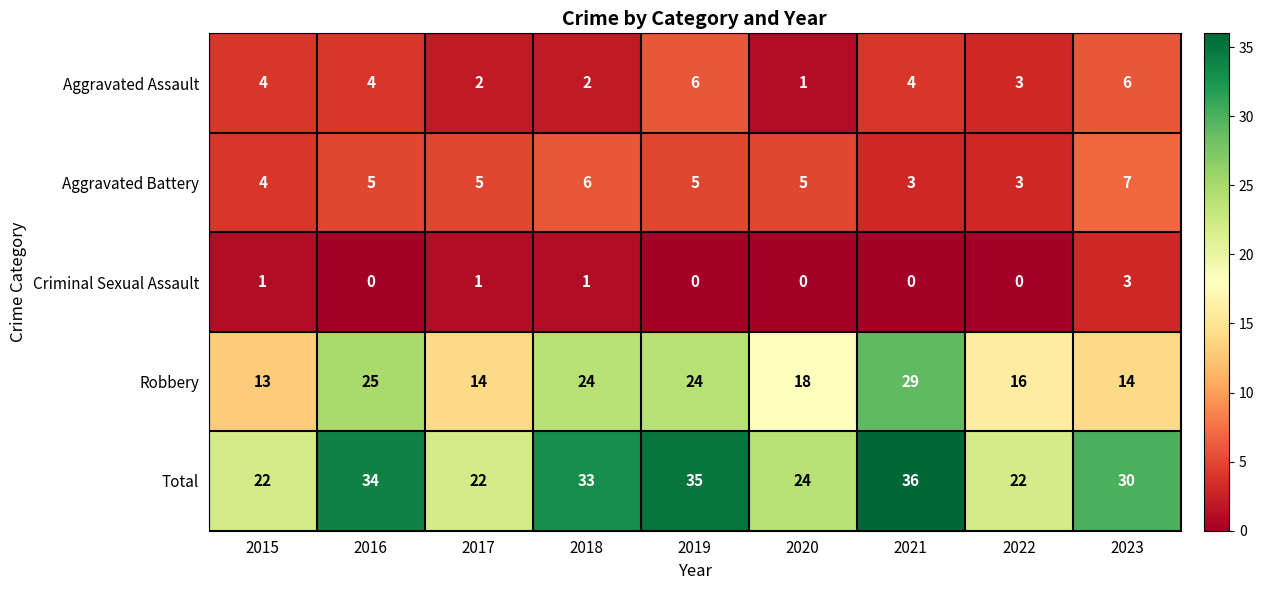

What is the greatest value displayed?

36